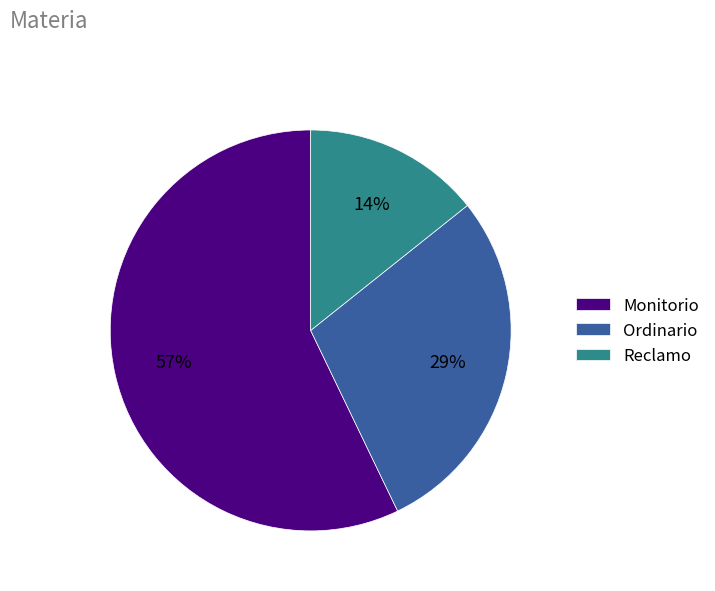

To the nearest percent, what portion does Monitorio represent?

57%